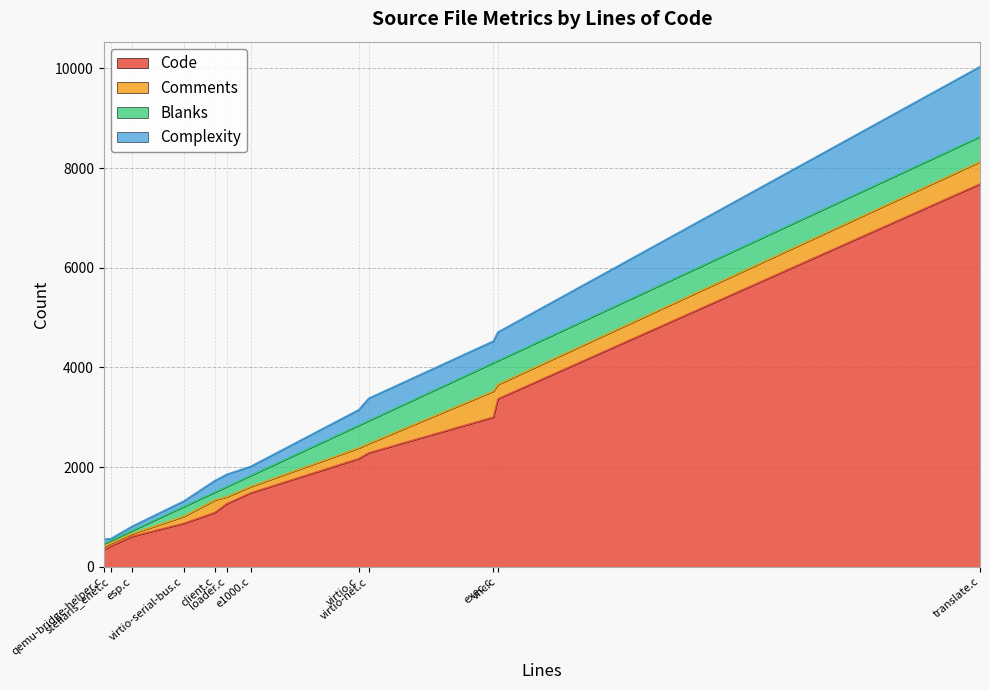

True or false: Complexity has more than 2 interior local peaks.

False